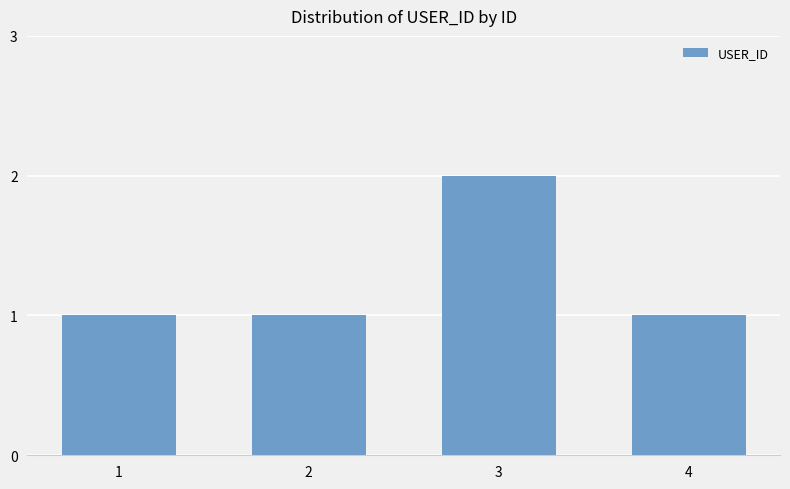

Count the number of data series in this chart.

1